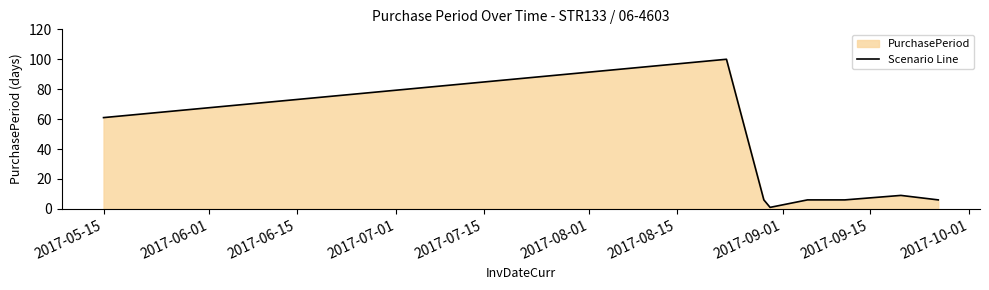

What is the average value?

24